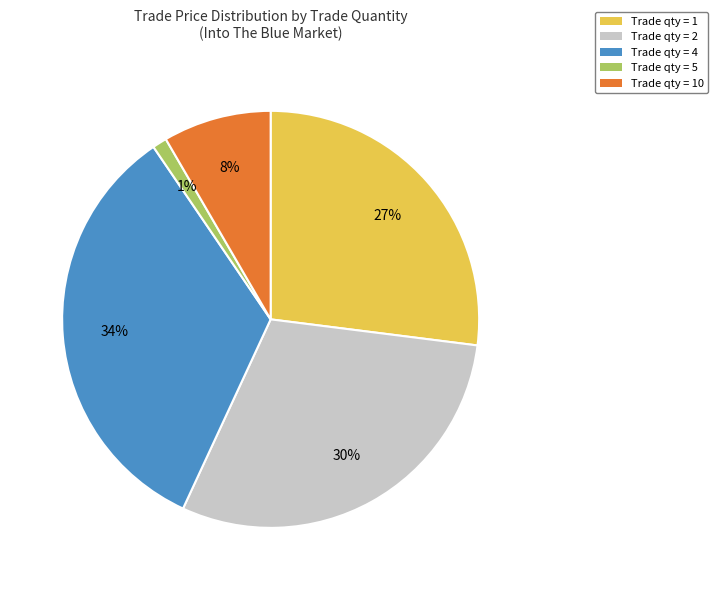

Count the number of slices in the pie.

5